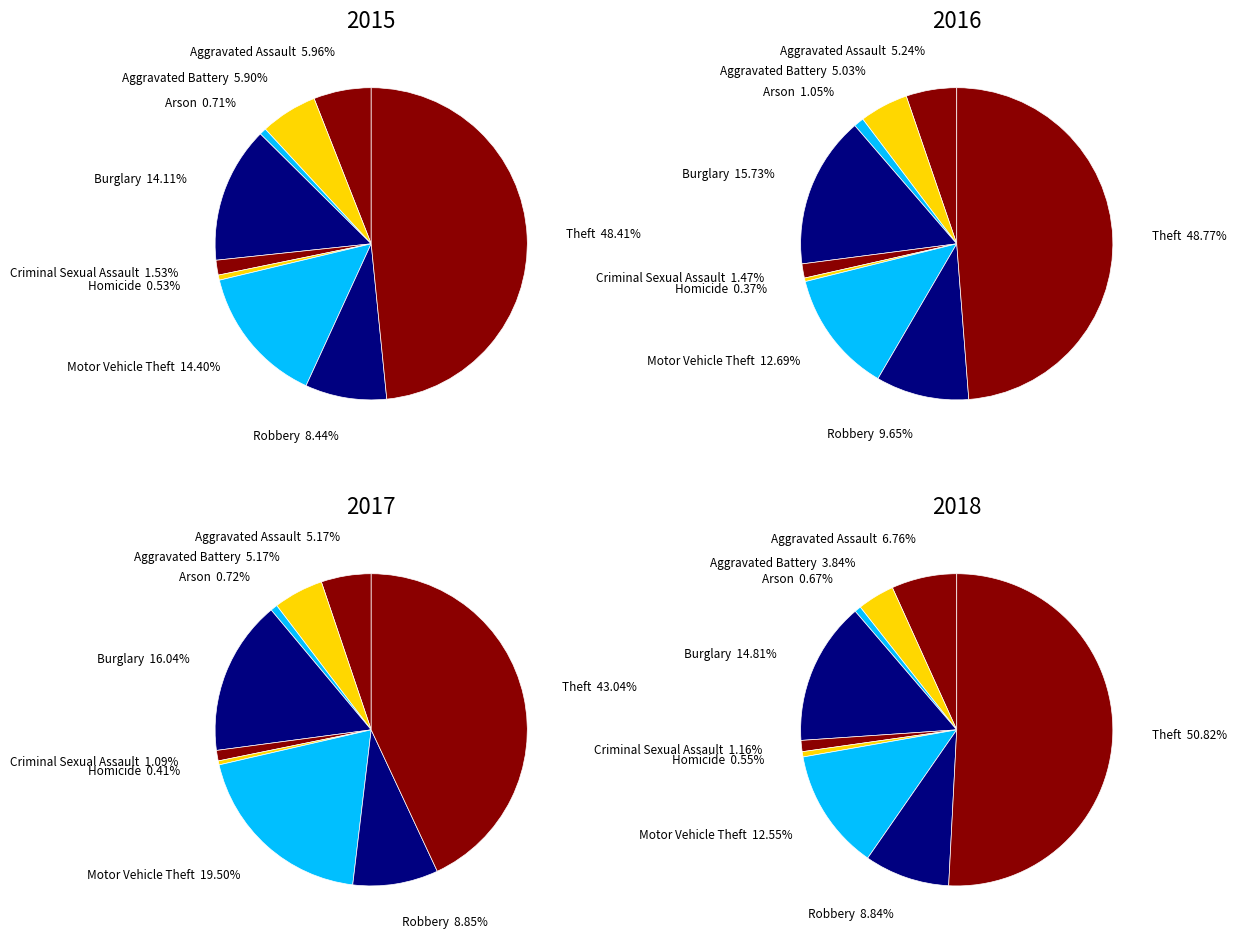

Combined, do Homicide and Aggravated Battery account for over 50%?

No